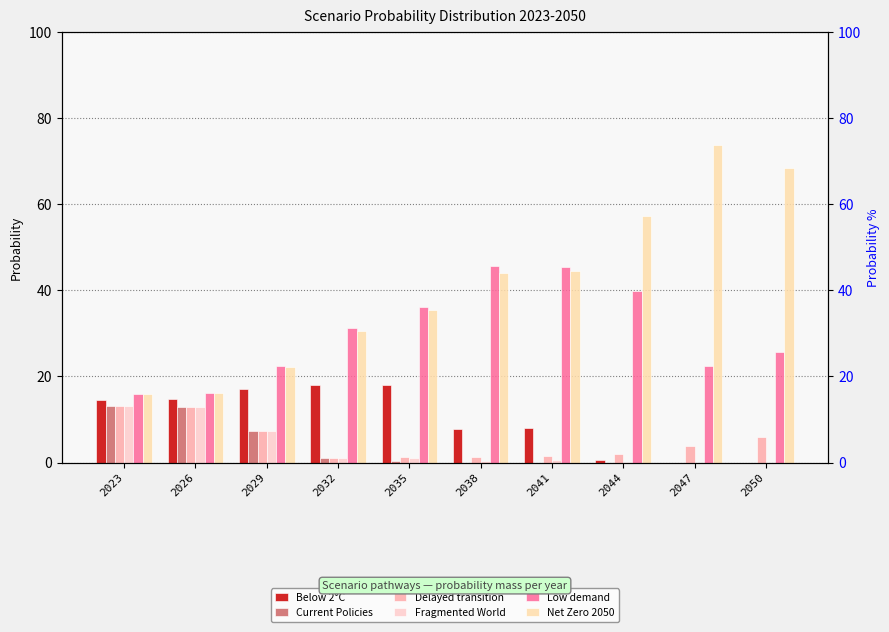

Which has a higher value, 2044 or 2038?

2038